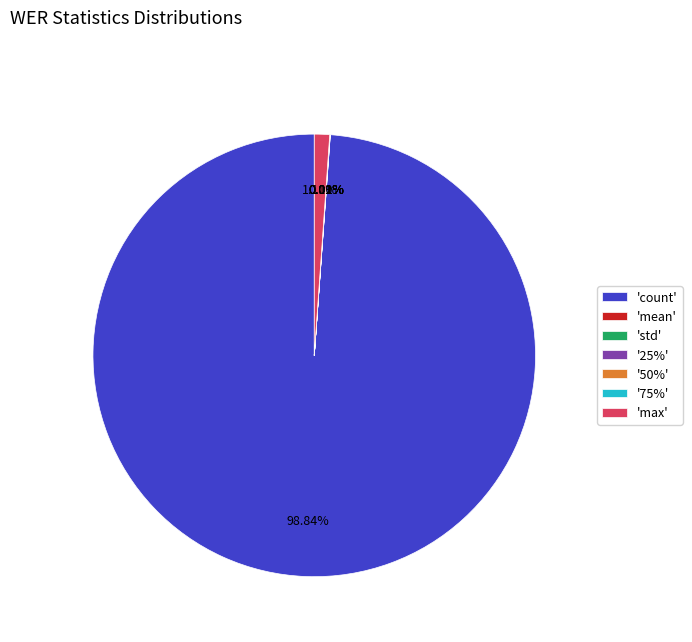

Which slice is the largest?

'count'